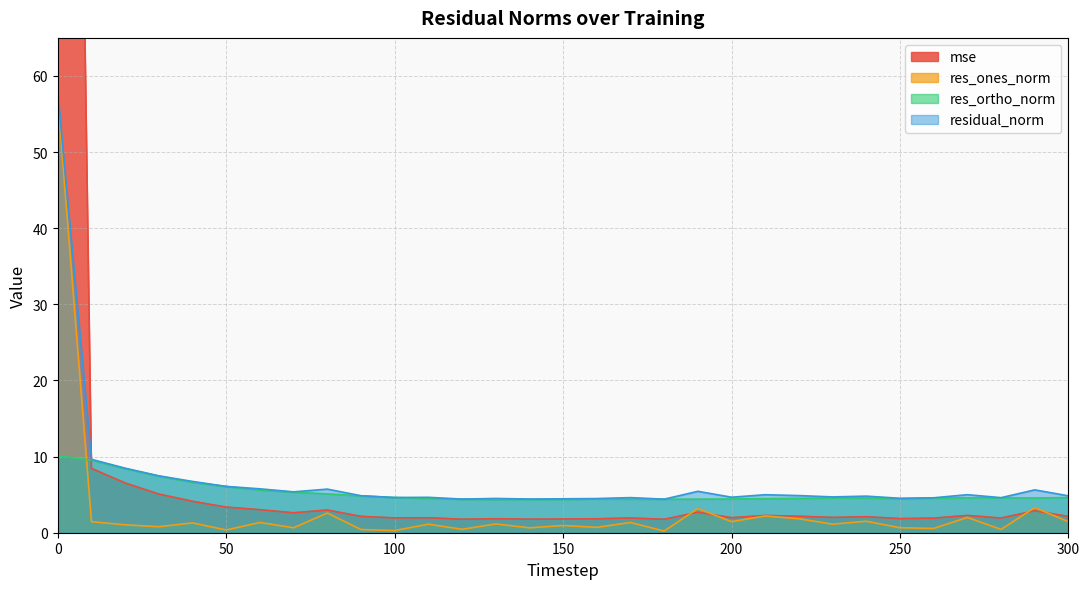

What is the total value across all series at 300?

13.0